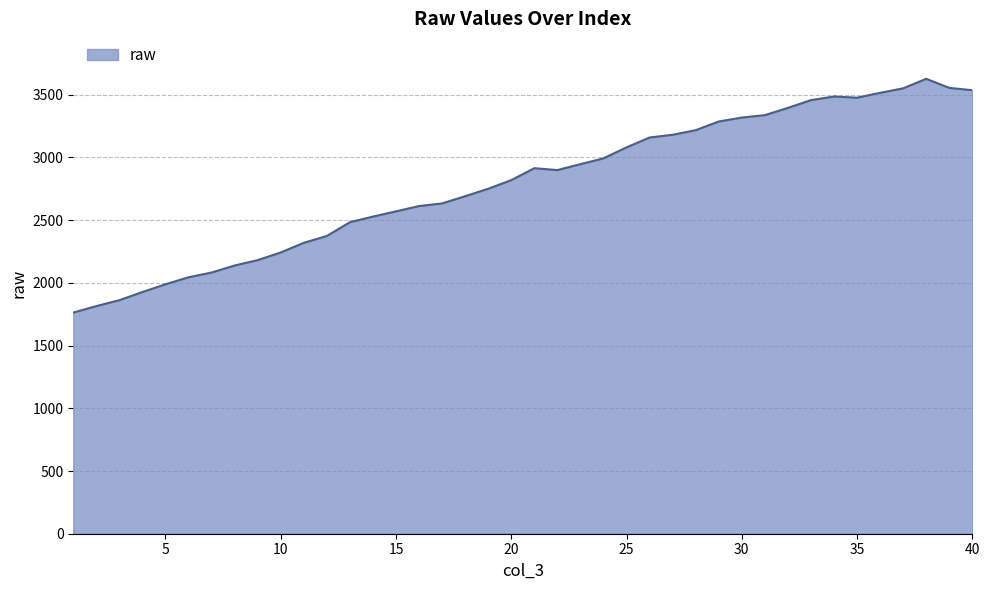

What is the greatest value displayed?

3627.3